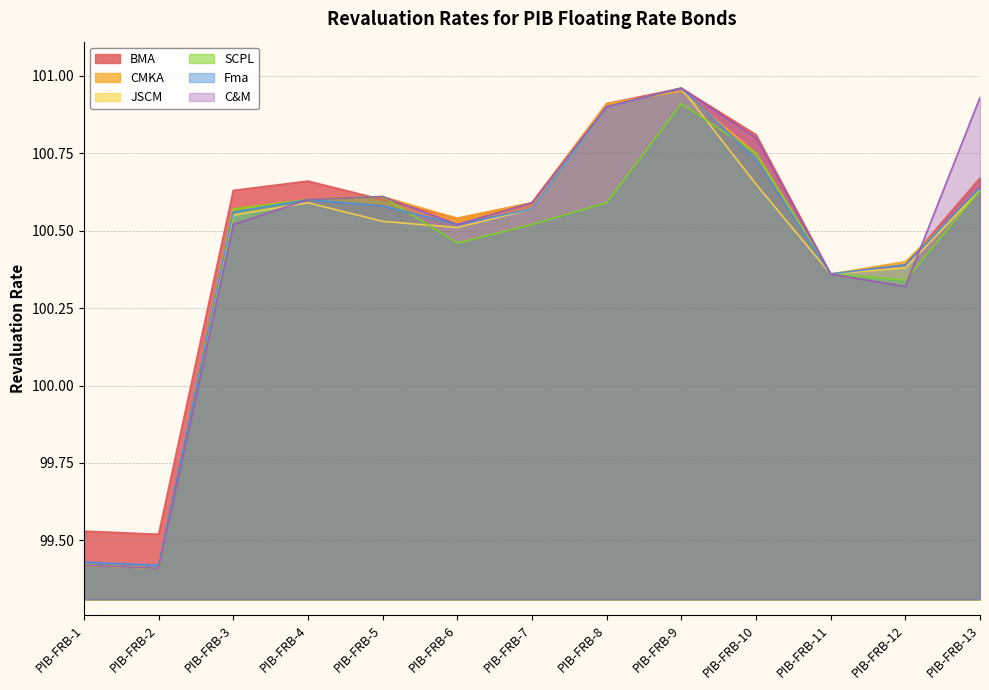

How many values in the JSCM series are below 100?

2